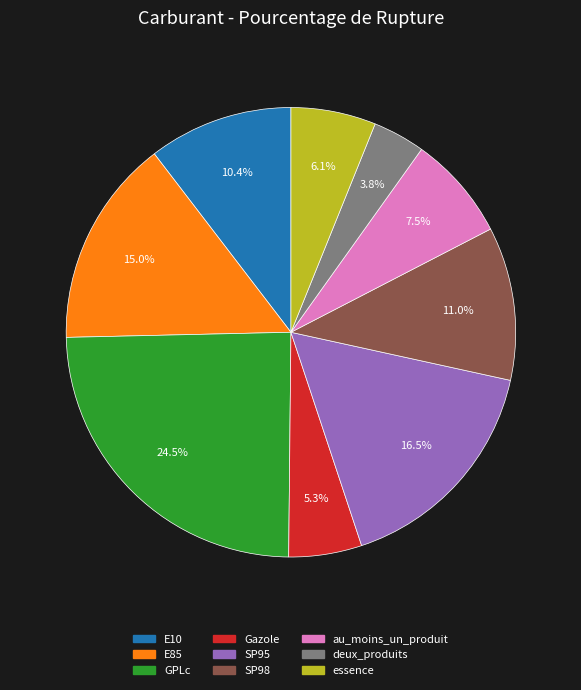

The au_moins_un_produit slice represents 1% of the pie. True or false?

False